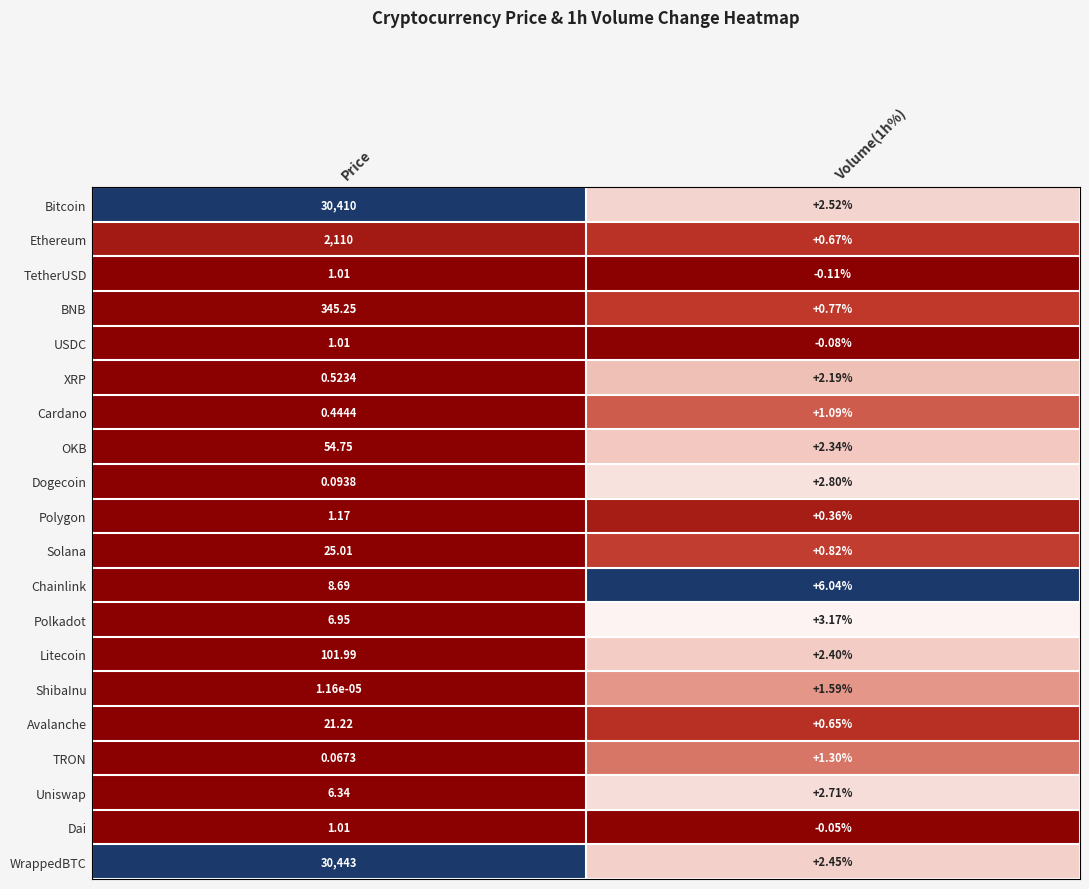

Is the value of OKB at Volume(1h%) greater than the value of Polkadot at Price?

No